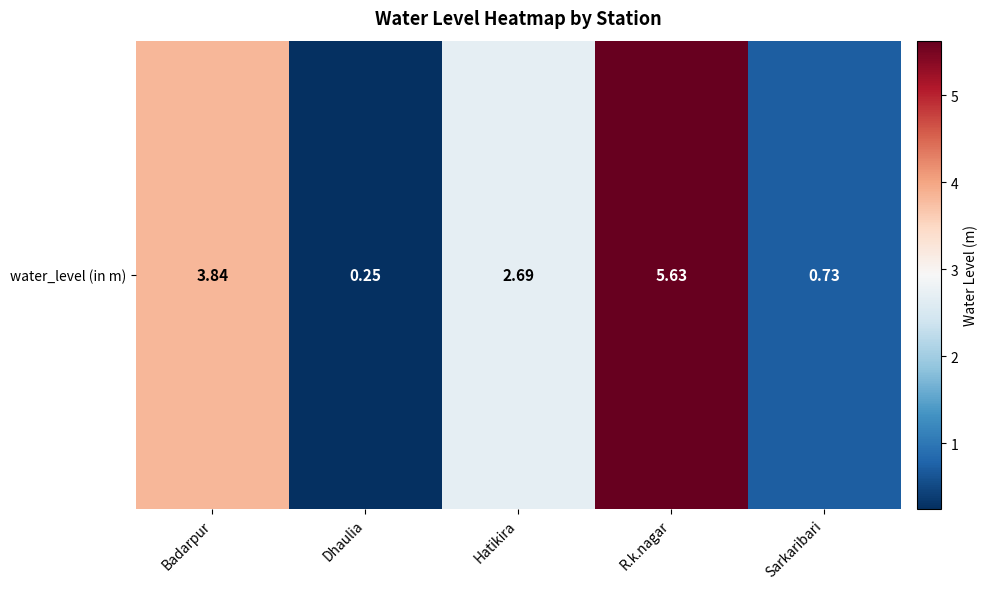

List the labels in order of value, smallest first.

Dhaulia, Sarkaribari, Hatikira, Badarpur, R.k.nagar